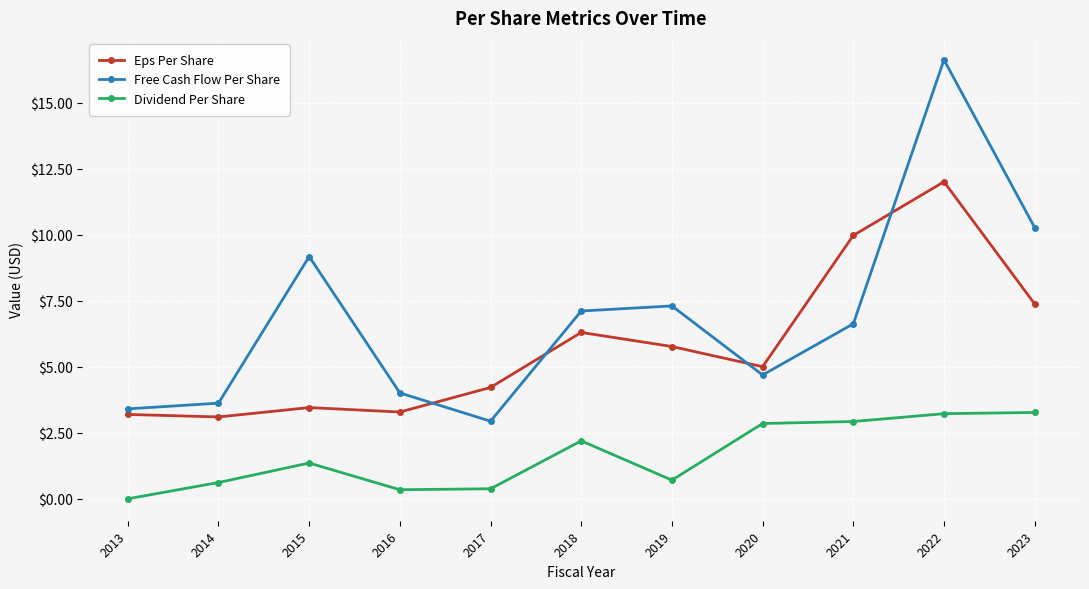

What is the difference between the highest and lowest values at 2021?

7.1